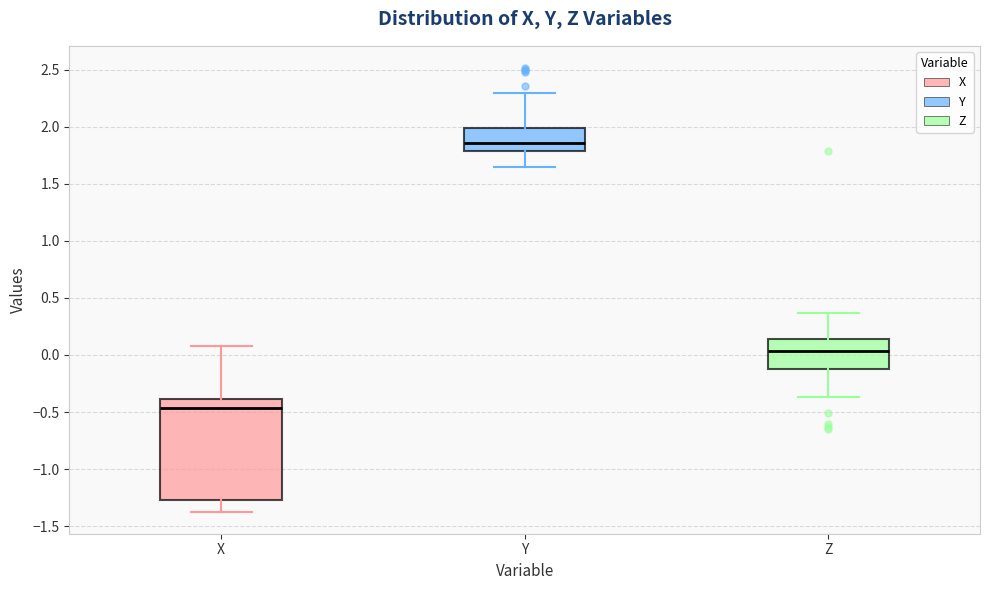

Comparing the boxes themselves (not the whiskers), which one is the tallest?

X